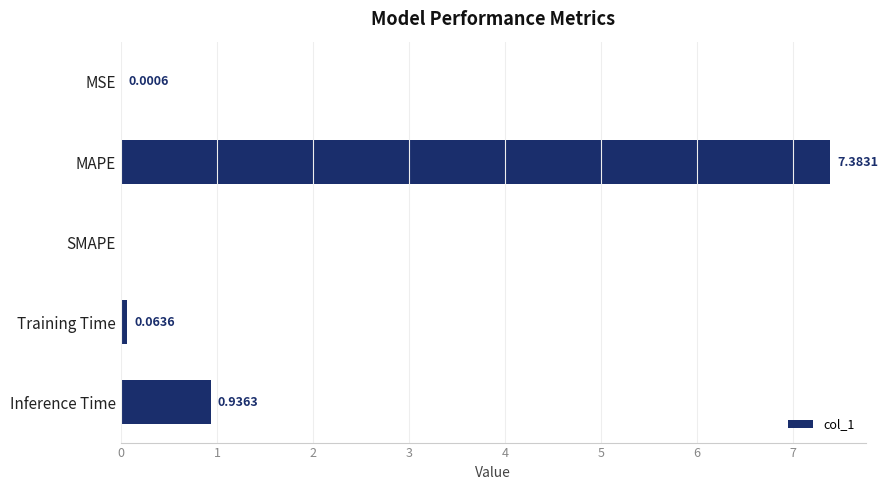

Are the bars horizontal?

Yes